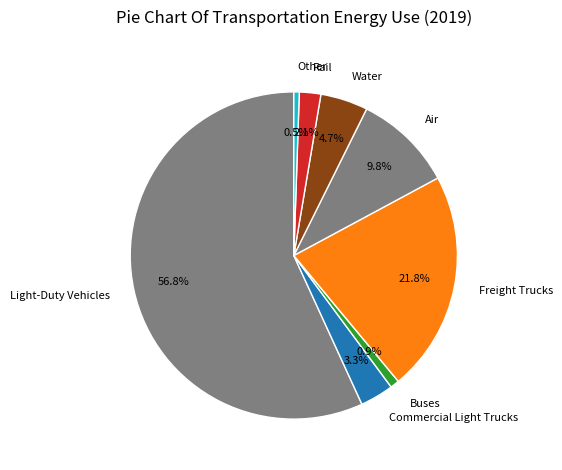

Count the number of slices in the pie.

8